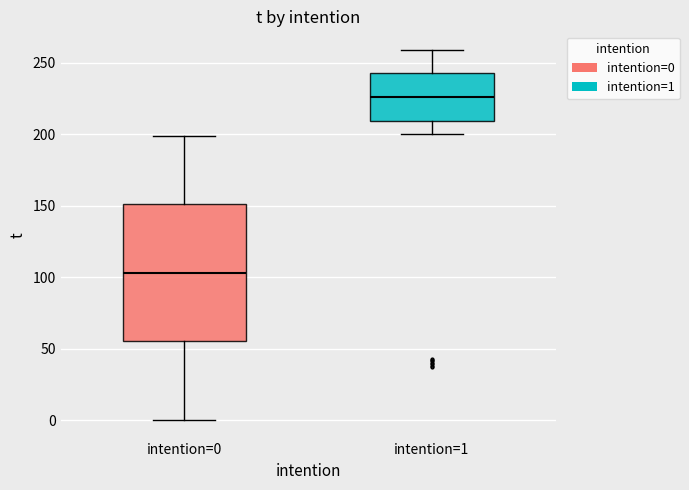

Where is the lower edge of the box for intention=1 on the y-axis? The values are not printed on the chart, so give them approximately, as read against the axis.

210